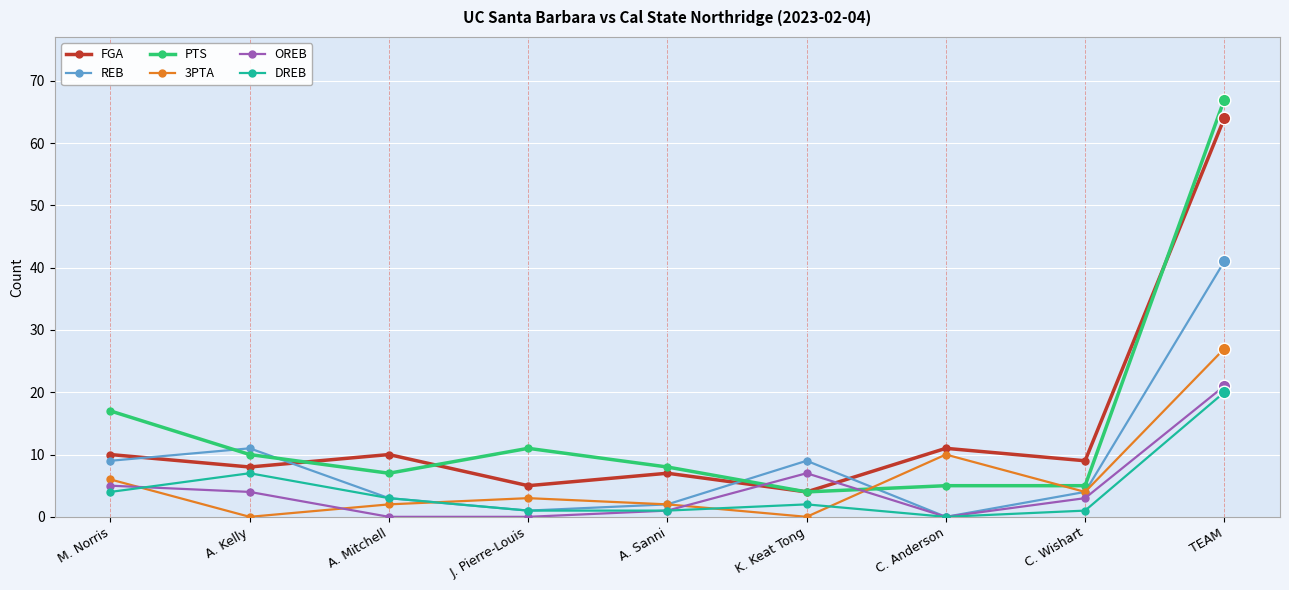

What is the total value across all series at C. Anderson?

26